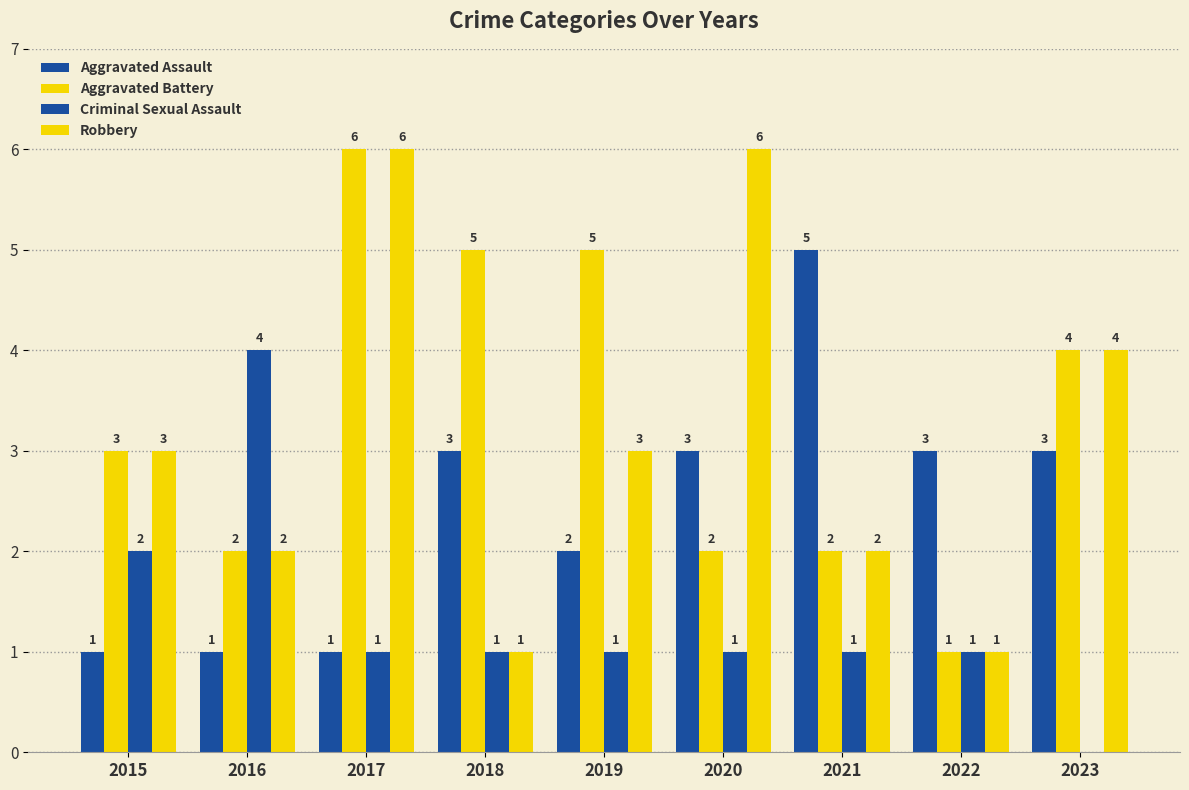

How many series are shown in this chart?

4